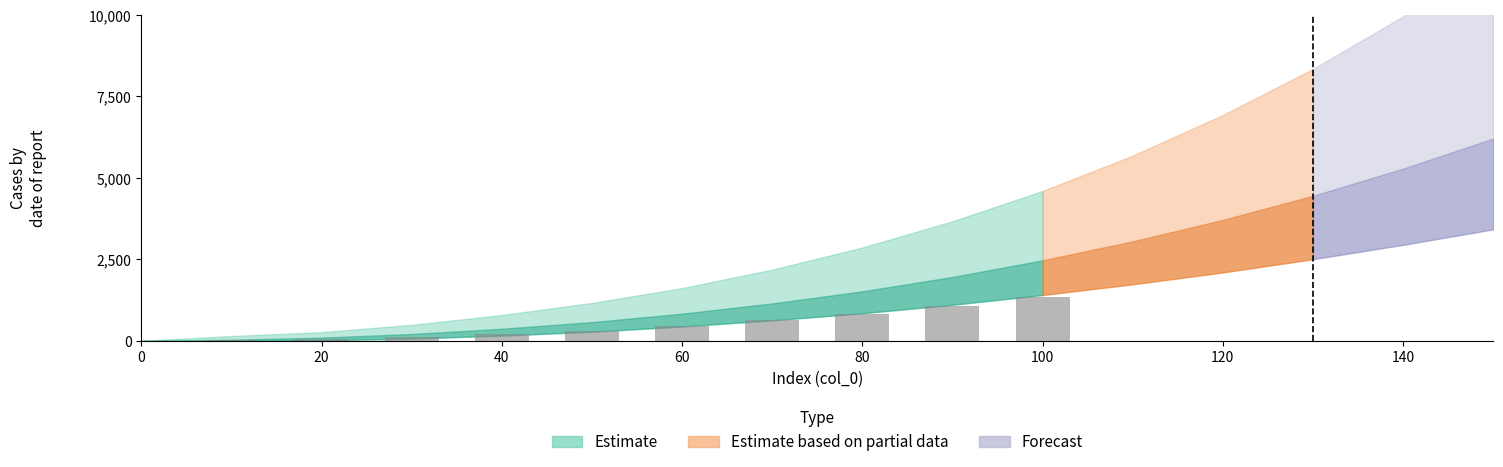

What is the maximum value shown in the chart?

1359.1